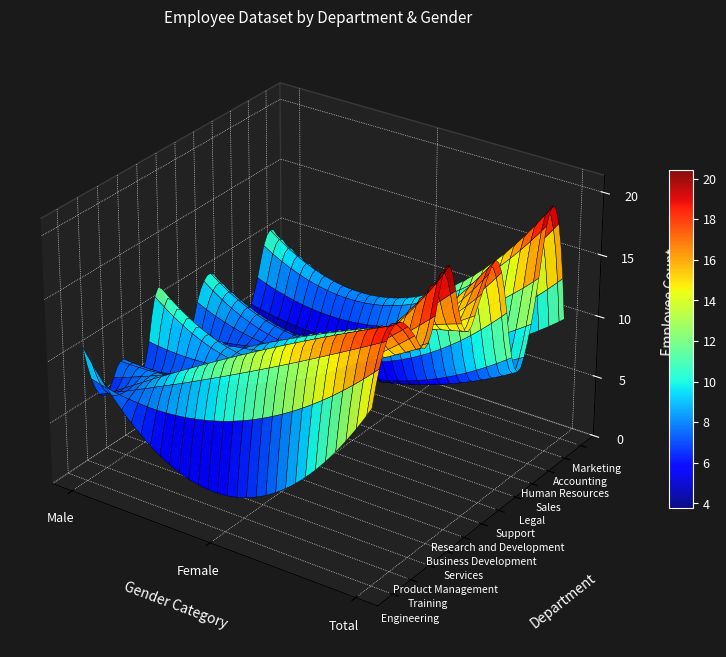

Count the Accounting values in the range 9 to 20.

3